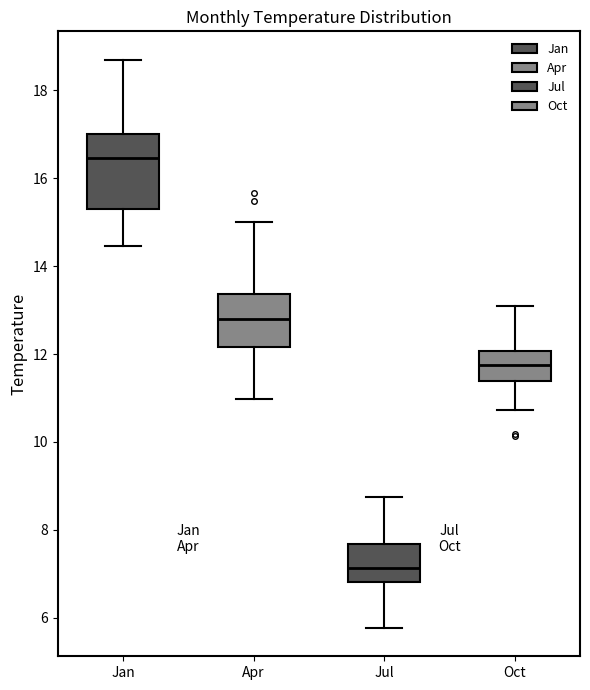

Reading left to right, read every box against the y-axis: the position of its median line, the range the box covers, and the ends of its whiskers. The values are not printed on the chart, so give them approximately, as read against the axis.

Jan: median 16.4, box 15.2 to 17.0, whiskers 14.4 to 18.6
Apr: median 12.8, box 12.2 to 13.4, whiskers 11.0 to 15.0
Jul: median 7.2, box 6.8 to 7.6, whiskers 5.8 to 8.8
Oct: median 11.8, box 11.4 to 12.0, whiskers 10.8 to 13.0